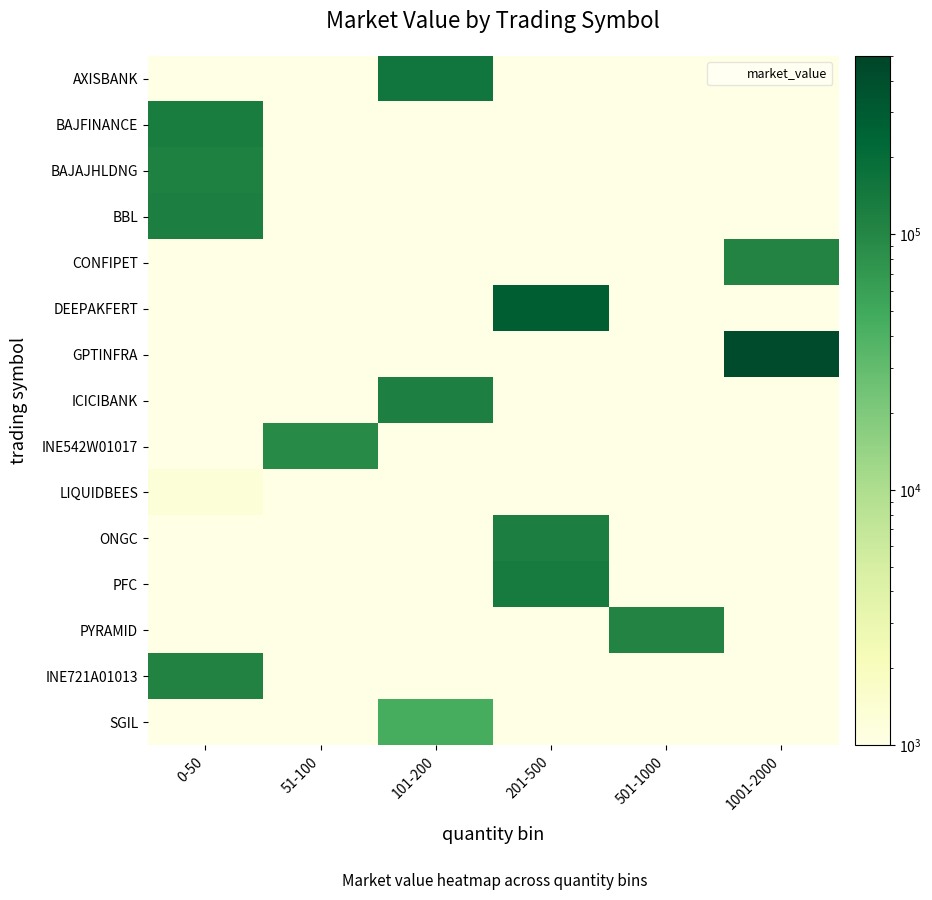

At which category is the sum across all series the highest?

201-500